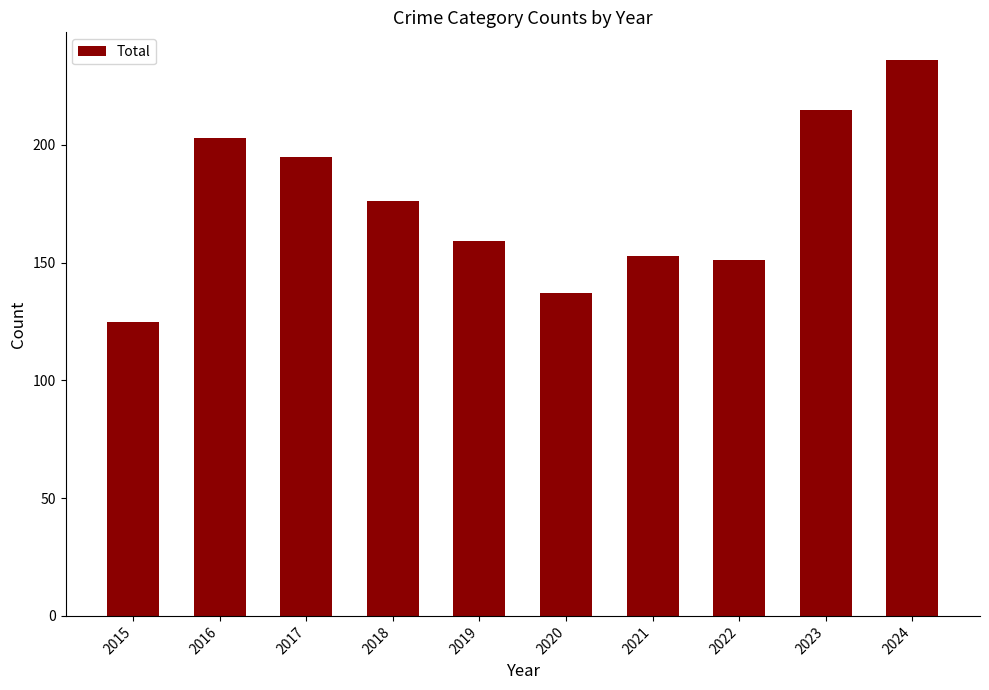

Are the bars horizontal?

No